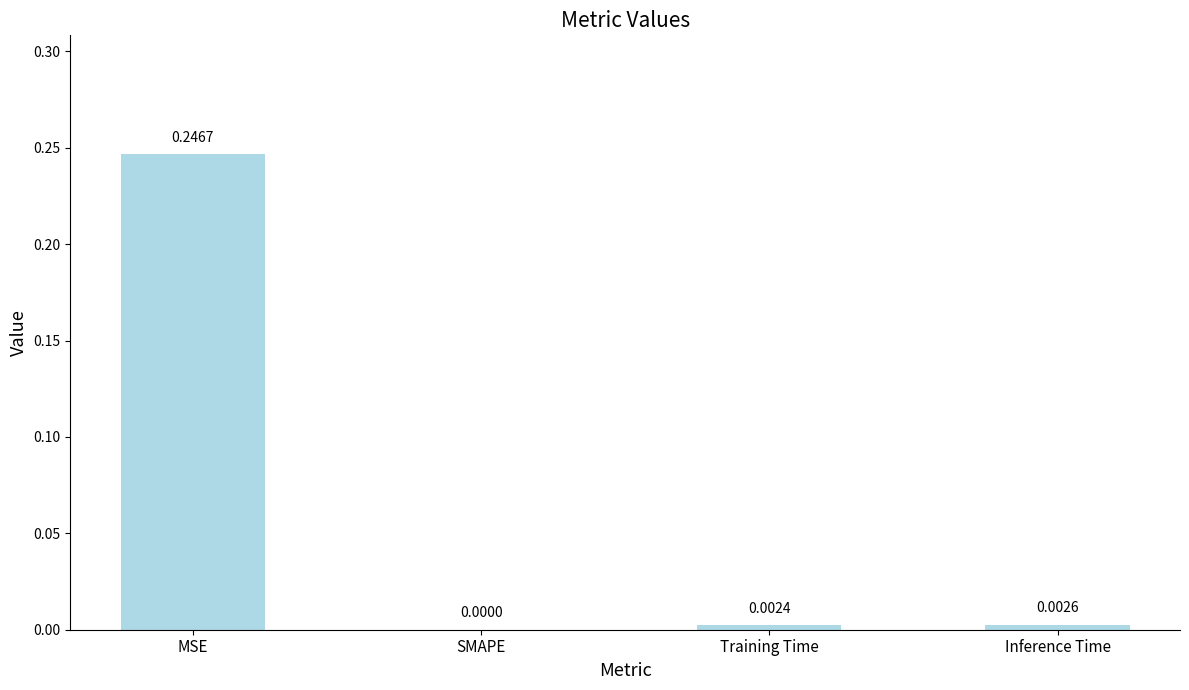

Which label corresponds to the largest value in the chart?

MSE